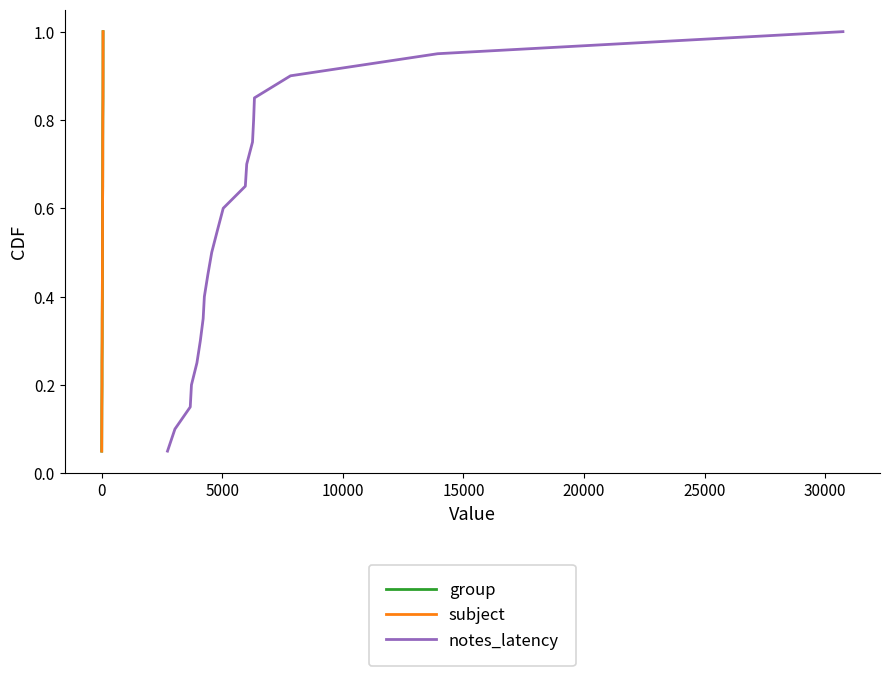

What is the difference between the maximum and second lowest values in the notes_latency series?

0.9